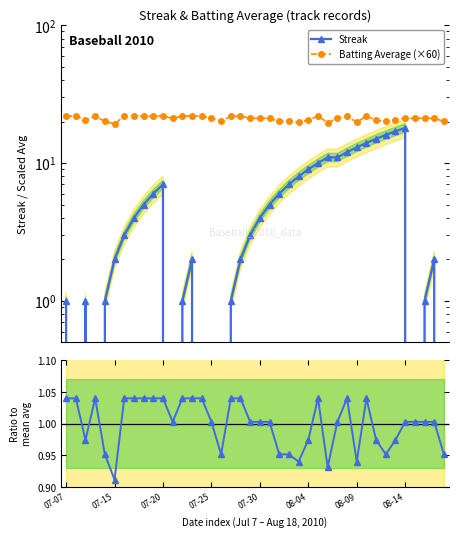

Is it true that Batting Average (×60) equals 20.5 at 08-04?

True